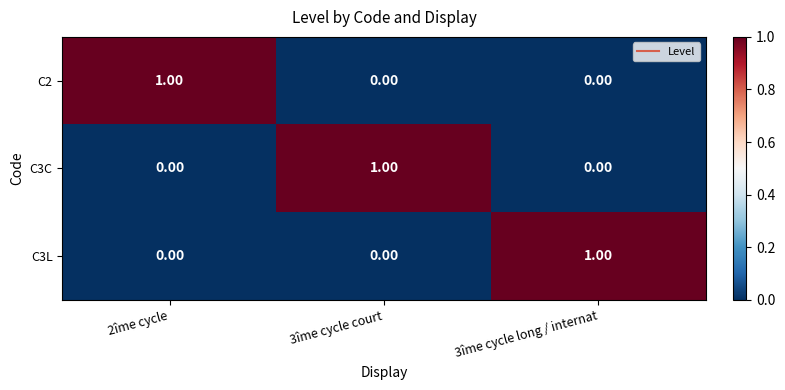

At how many categories does at least one series exceed 0?

3